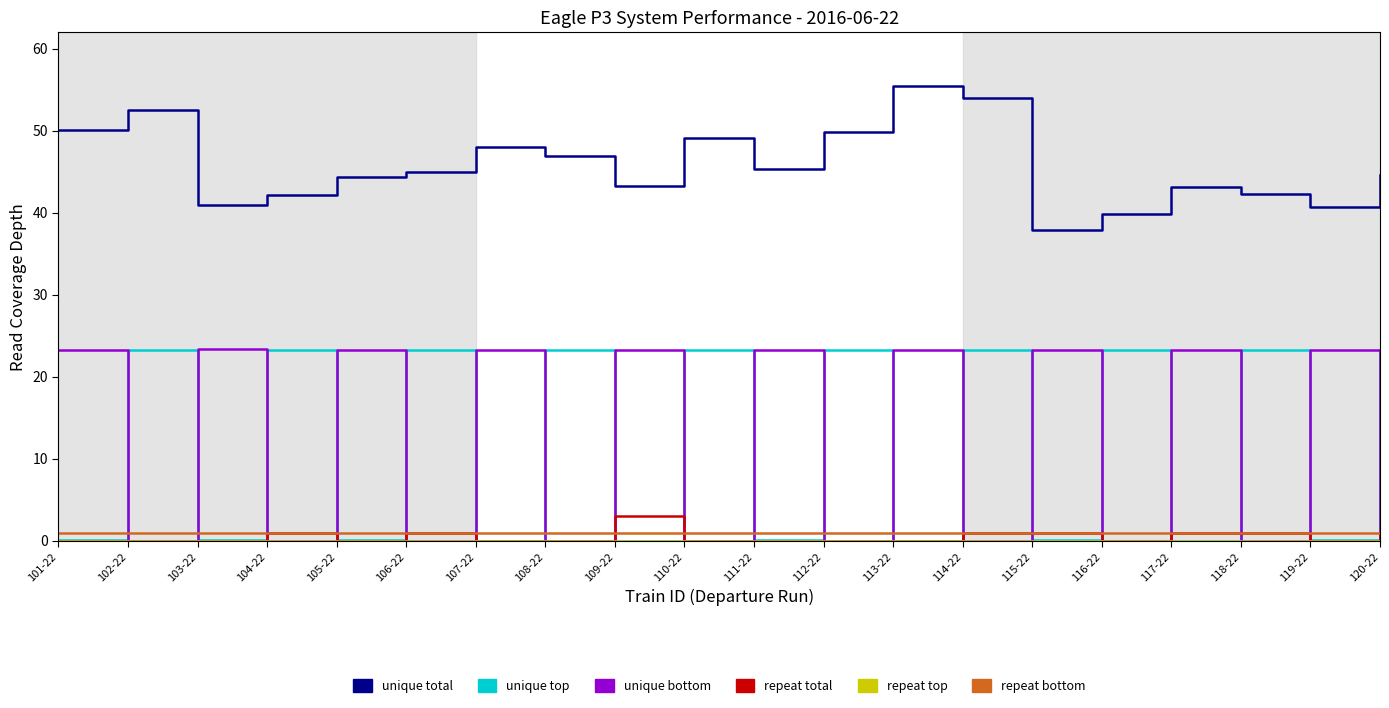

The value of unique top at 112-22 is 23.3. True or false?

True